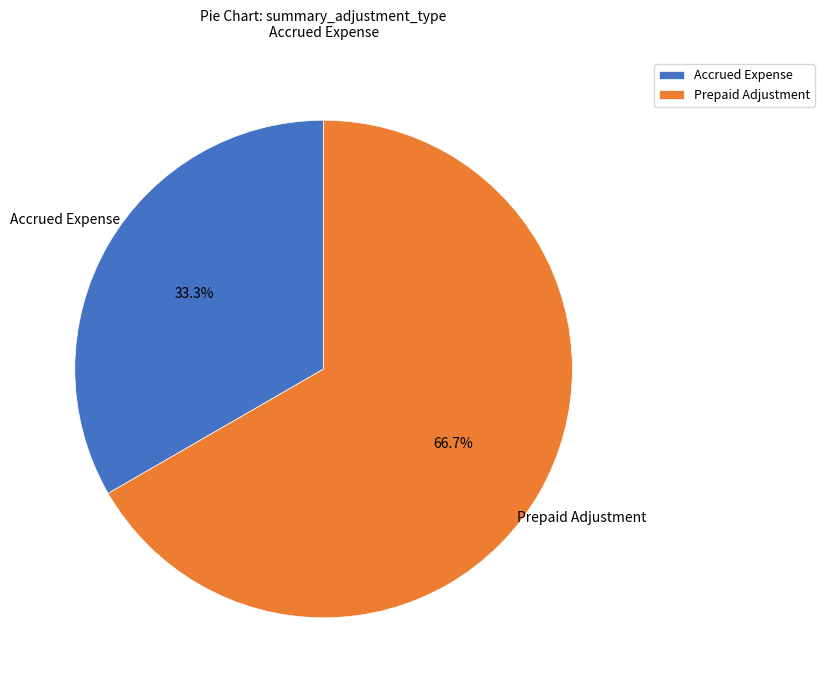

Does any single category account for the majority?

Yes